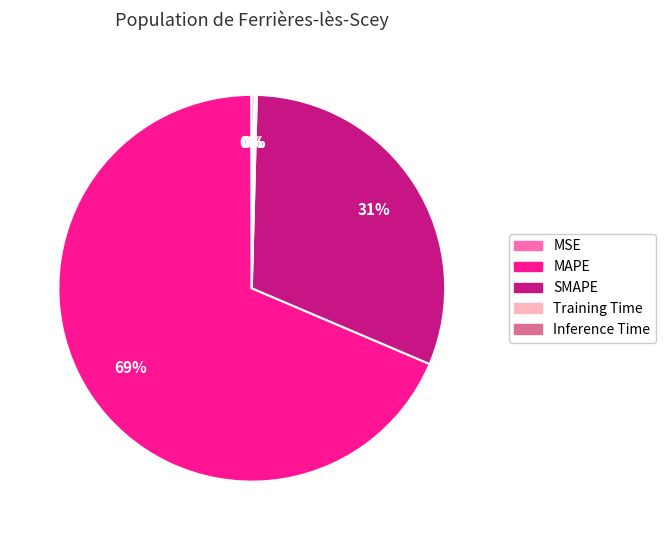

Is it true that SMAPE is 21% of the pie?

False